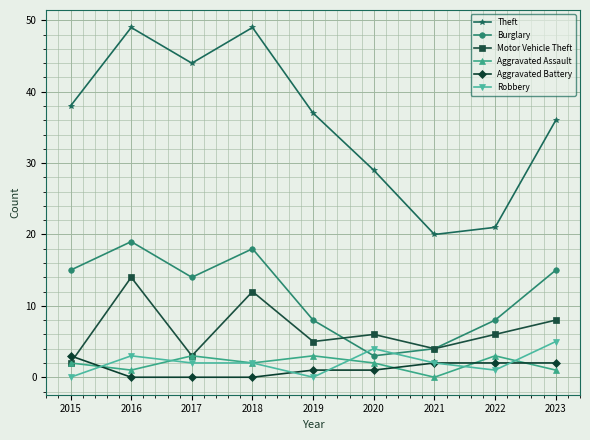

At which category is the sum across all series the highest?

2016